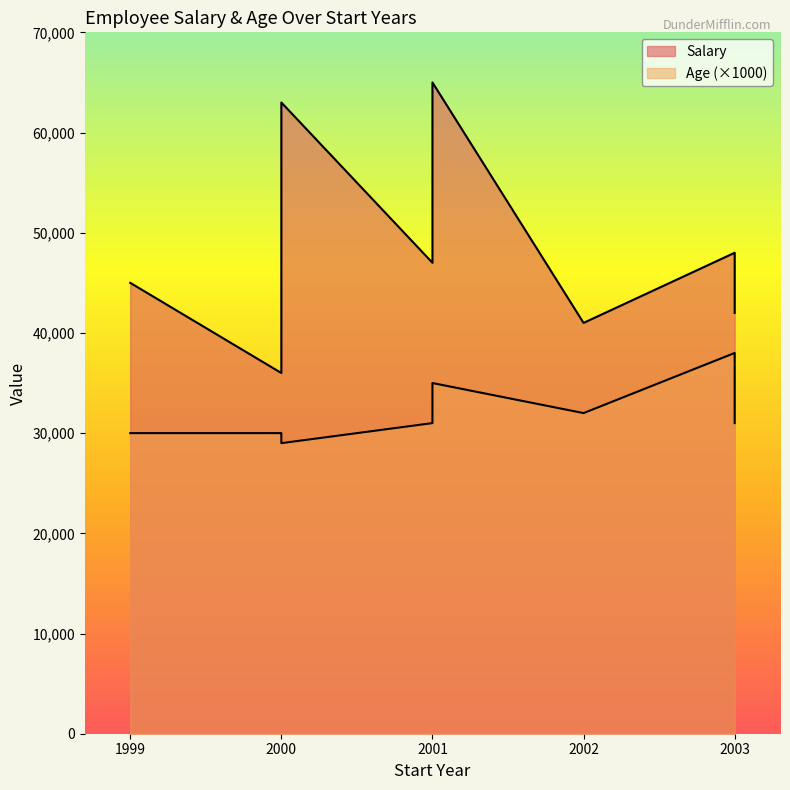

Which series has the widest spread of values?

Salary